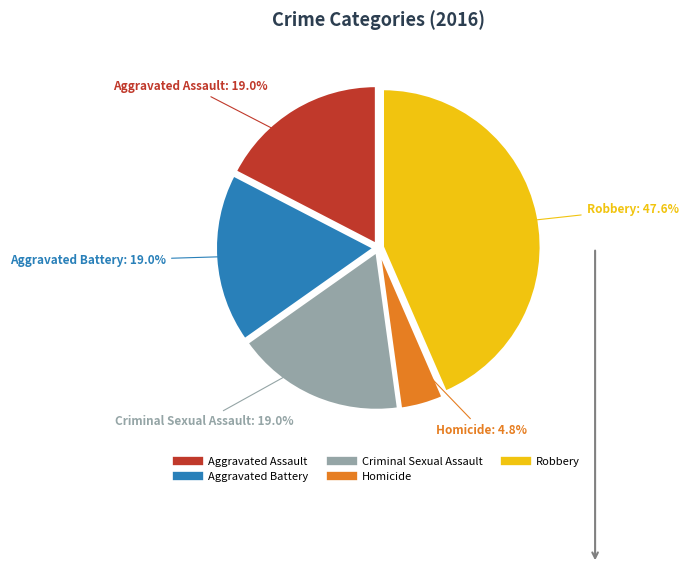

Does Criminal Sexual Assault account for over 50% of the chart?

No